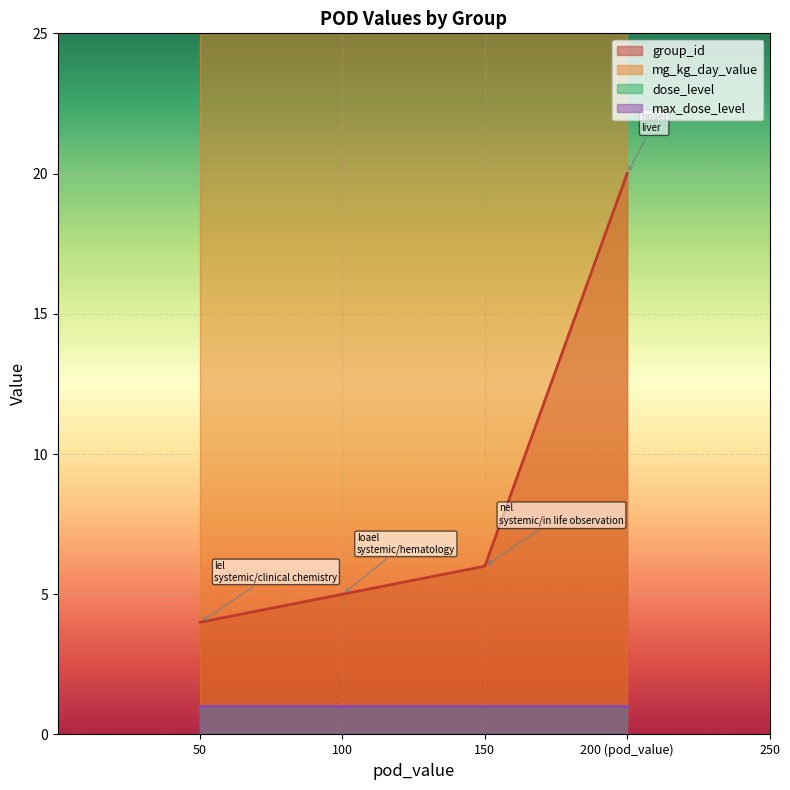

At which label does max_dose_level reach its peak?

systemic/clinical chemistry